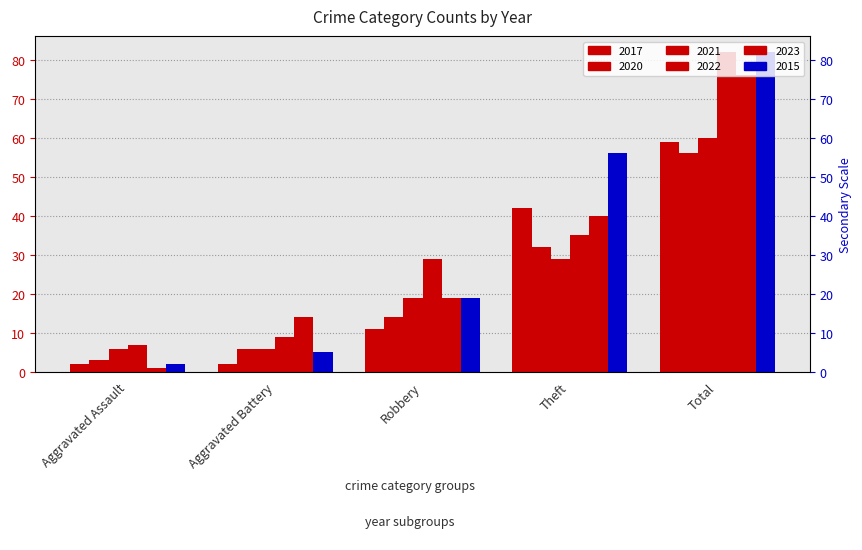

What is the approximate value of 2020 at Robbery, to the nearest 10?

10